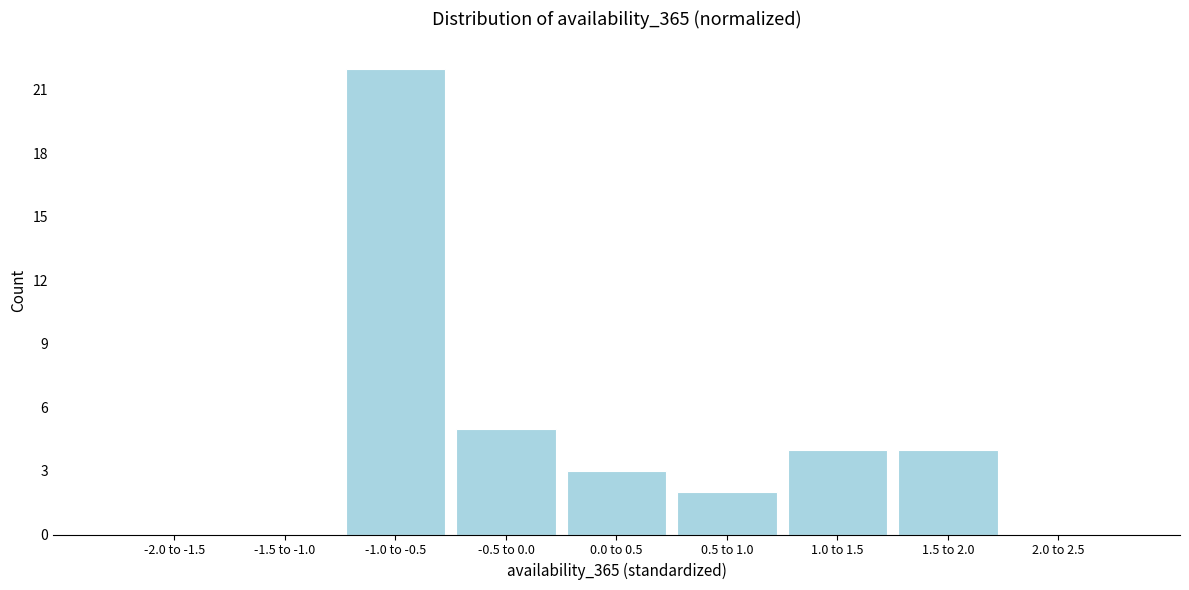

Reading left to right, list all the values displayed in this chart.

-2.0 to -1.5=0	-1.5 to -1.0=0	-1.0 to -0.5=22	-0.5 to 0.0=5	0.0 to 0.5=3	0.5 to 1.0=2	1.0 to 1.5=4	1.5 to 2.0=4	2.0 to 2.5=0